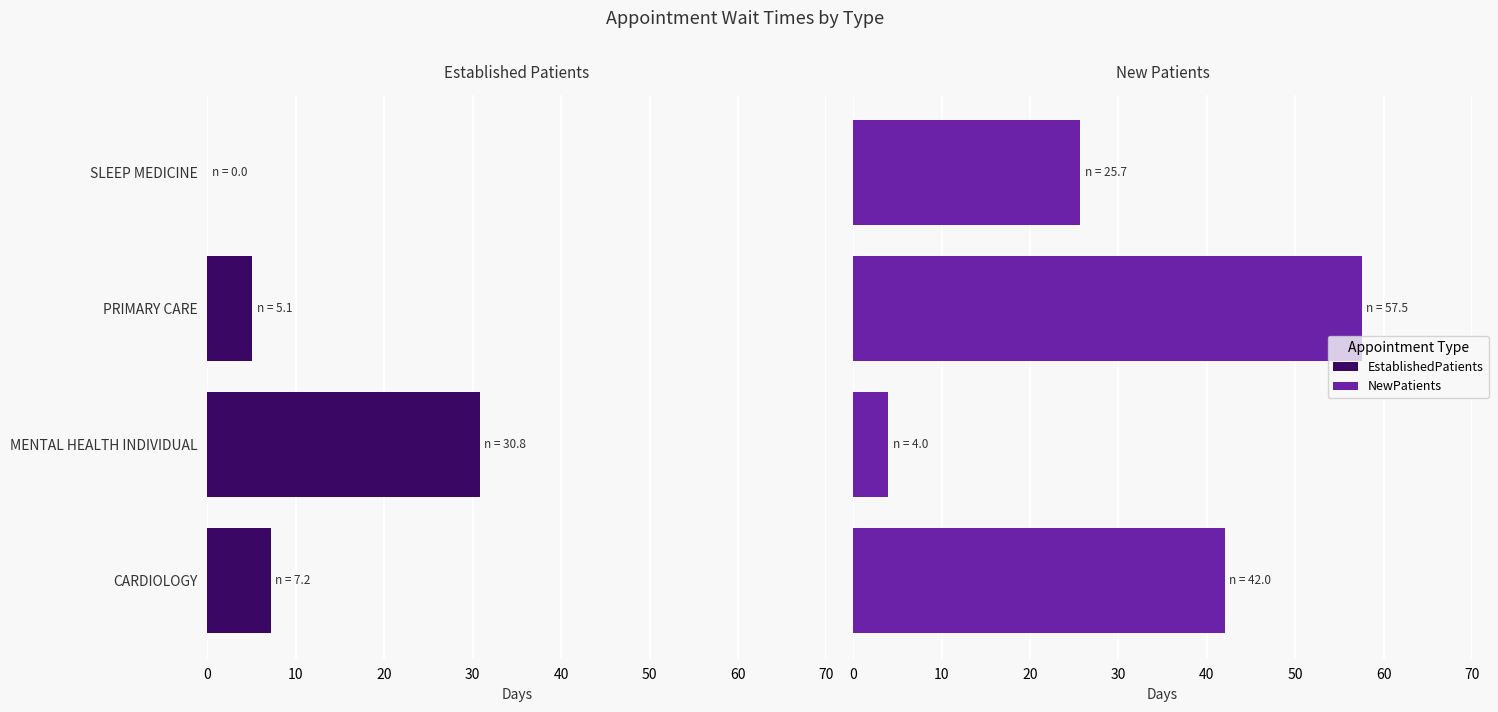

How many distinct data groups are displayed?

2